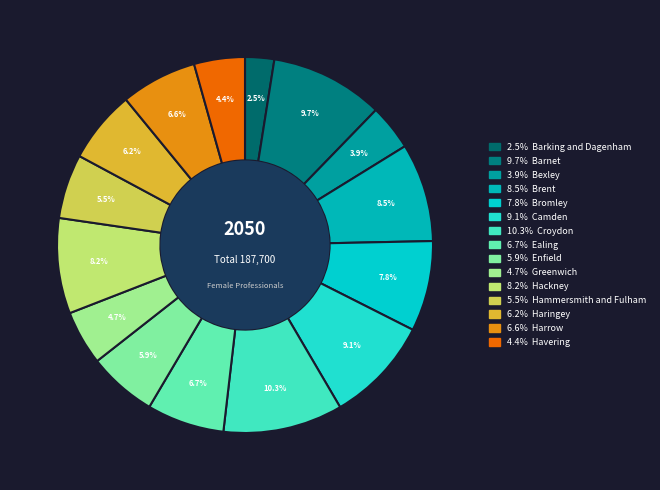

Count the number of slices in the pie.

15